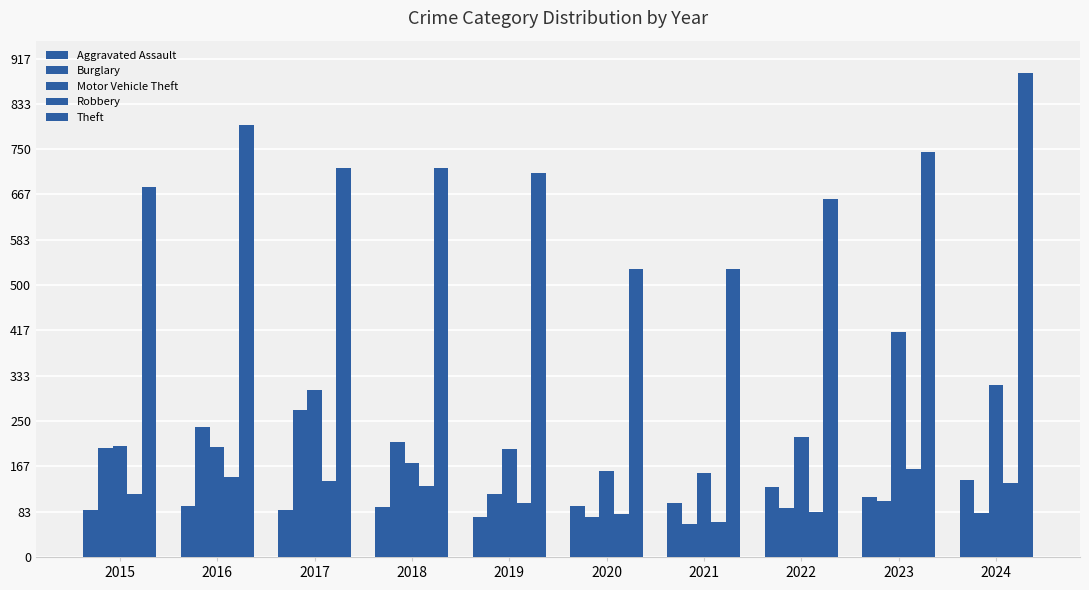

At which category is the sum across all series the highest?

2024